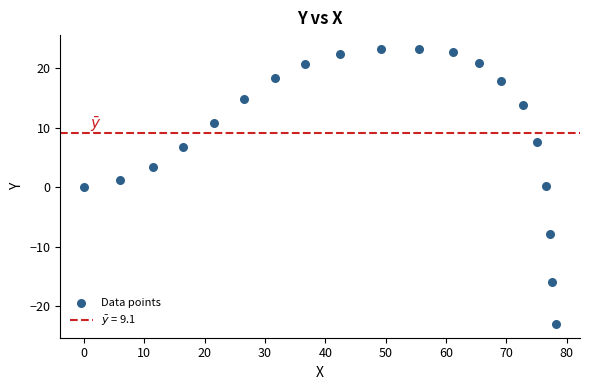

What is the range of Y values (max minus min)?

46.3